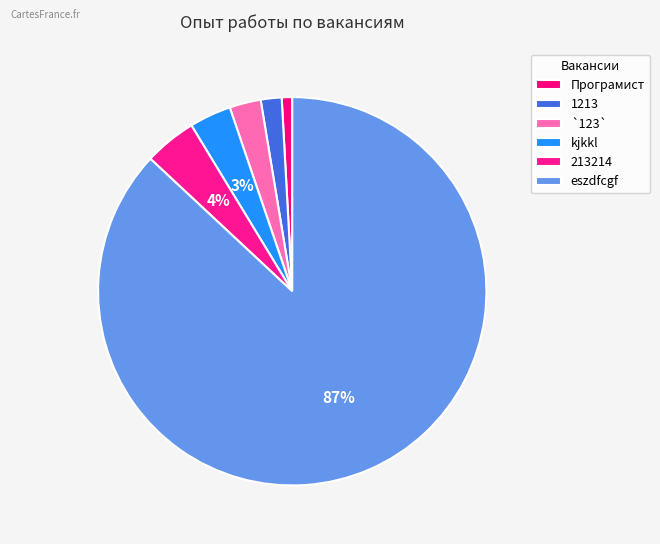

To the nearest percent, what portion does 1213 represent?

2%